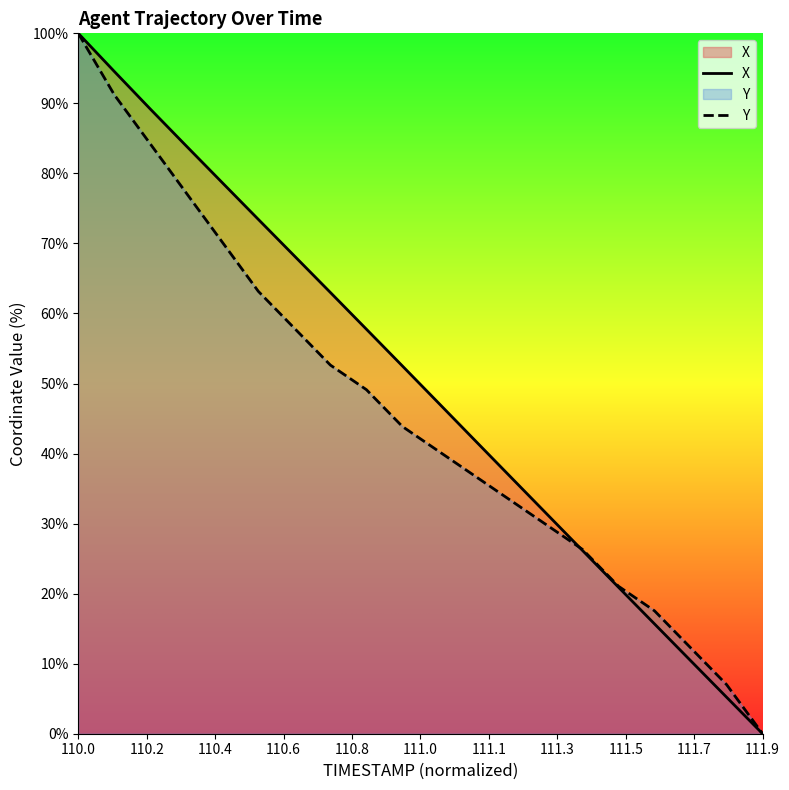

What are all the series names shown in the legend?

X, Y